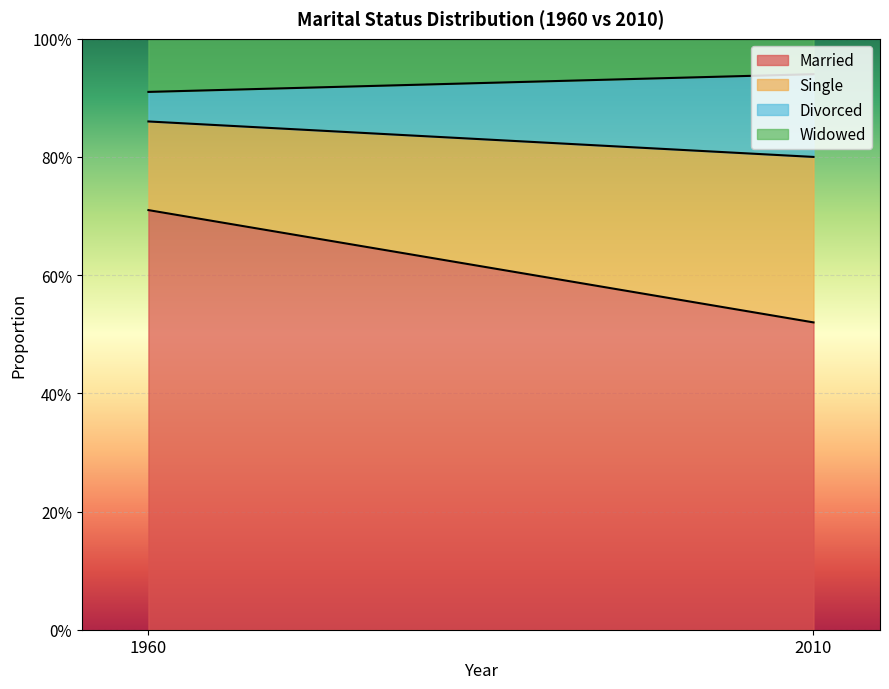

What is the spread (max minus min) of values at 2010?

0.5